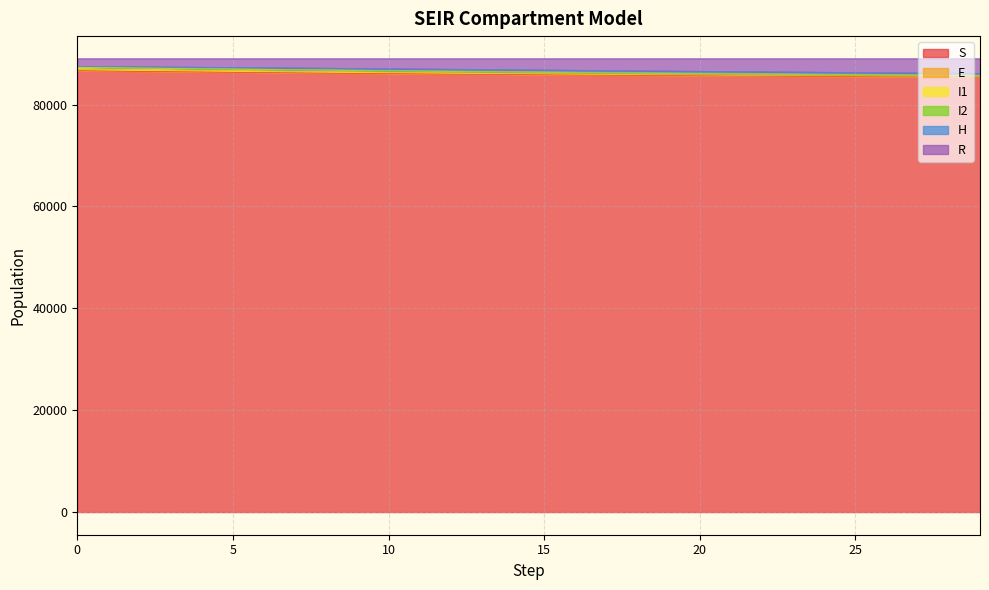

What is the minimum value for S?

85389.8